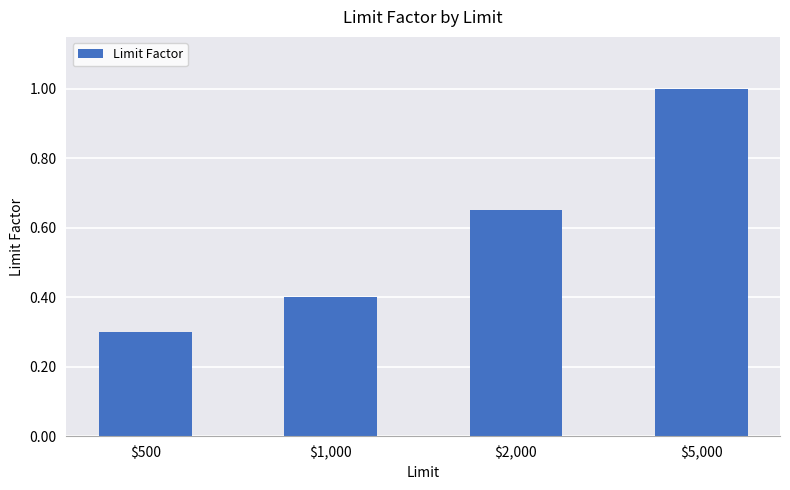

The chart shows a value of 0.3 at $5,000. True or false?

False